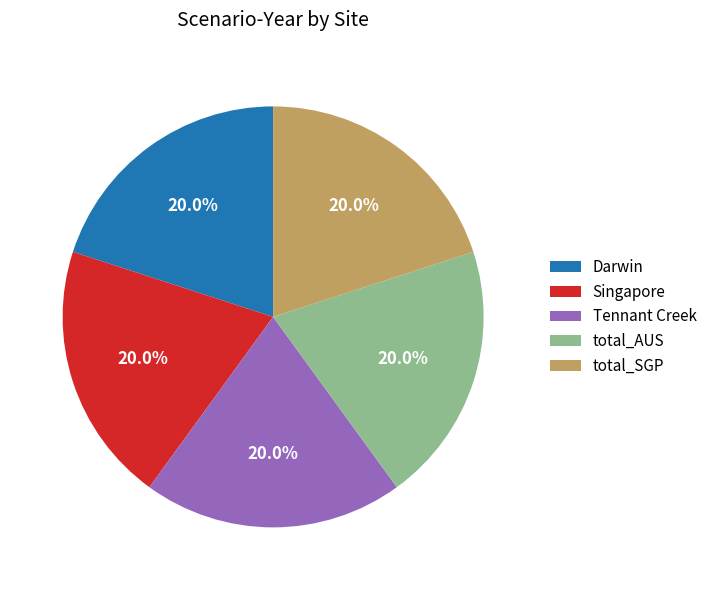

Approximately how many times larger is the value at Darwin compared to total_AUS?

1.0